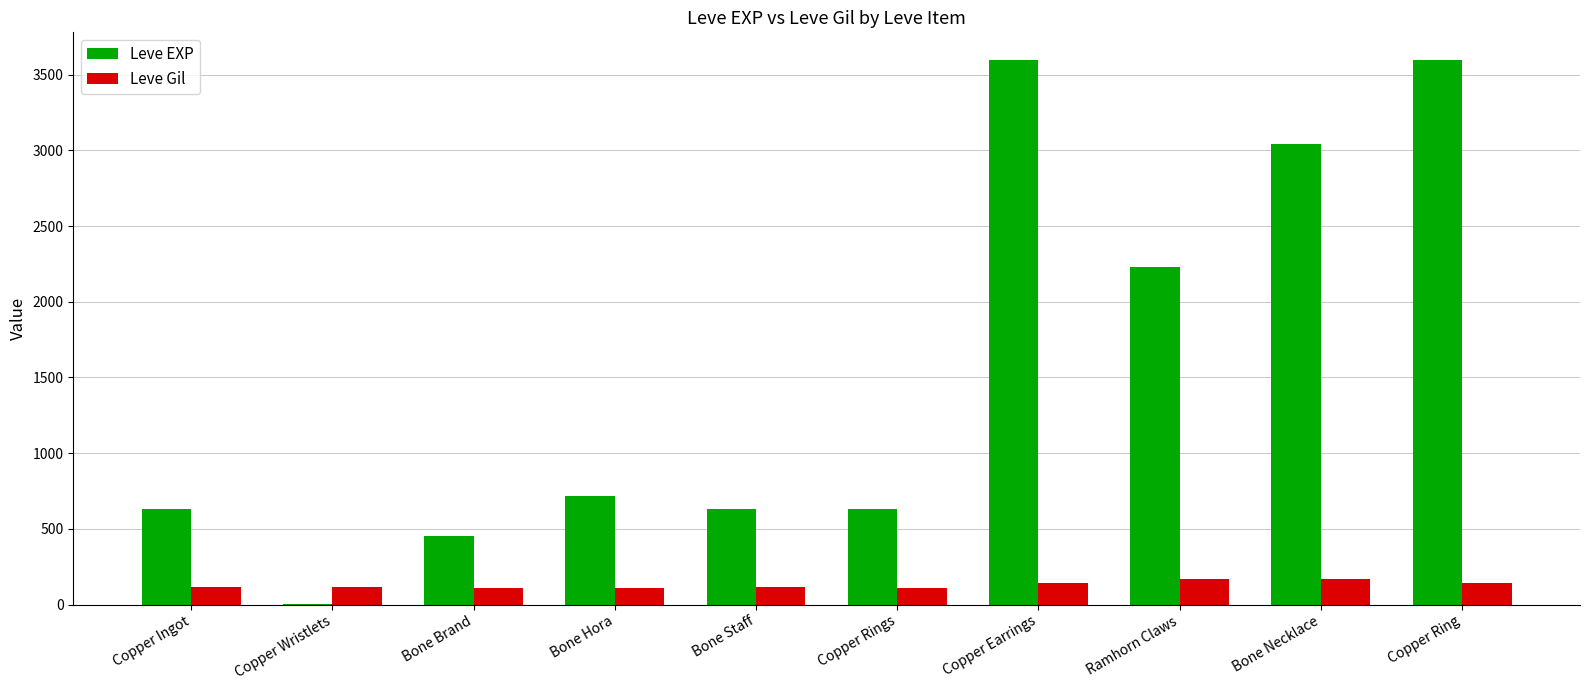

What is the greatest value displayed?

3600